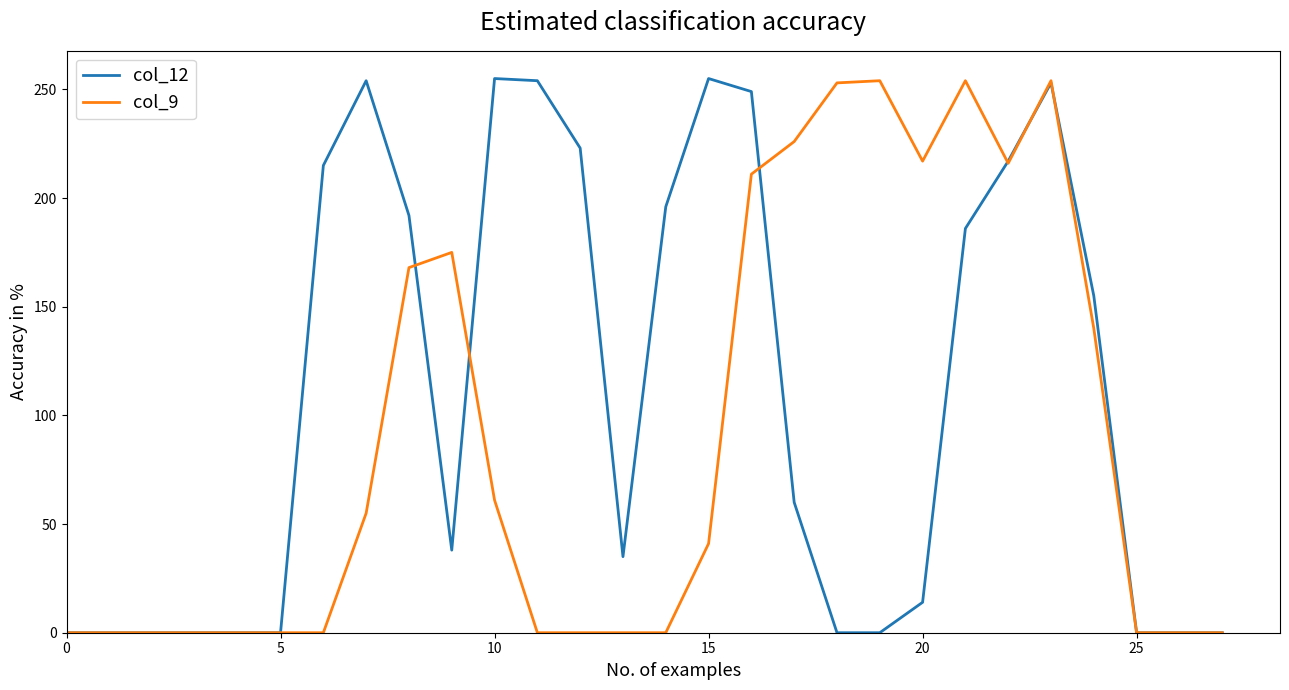

Which series has the largest total across all categories?

col_12